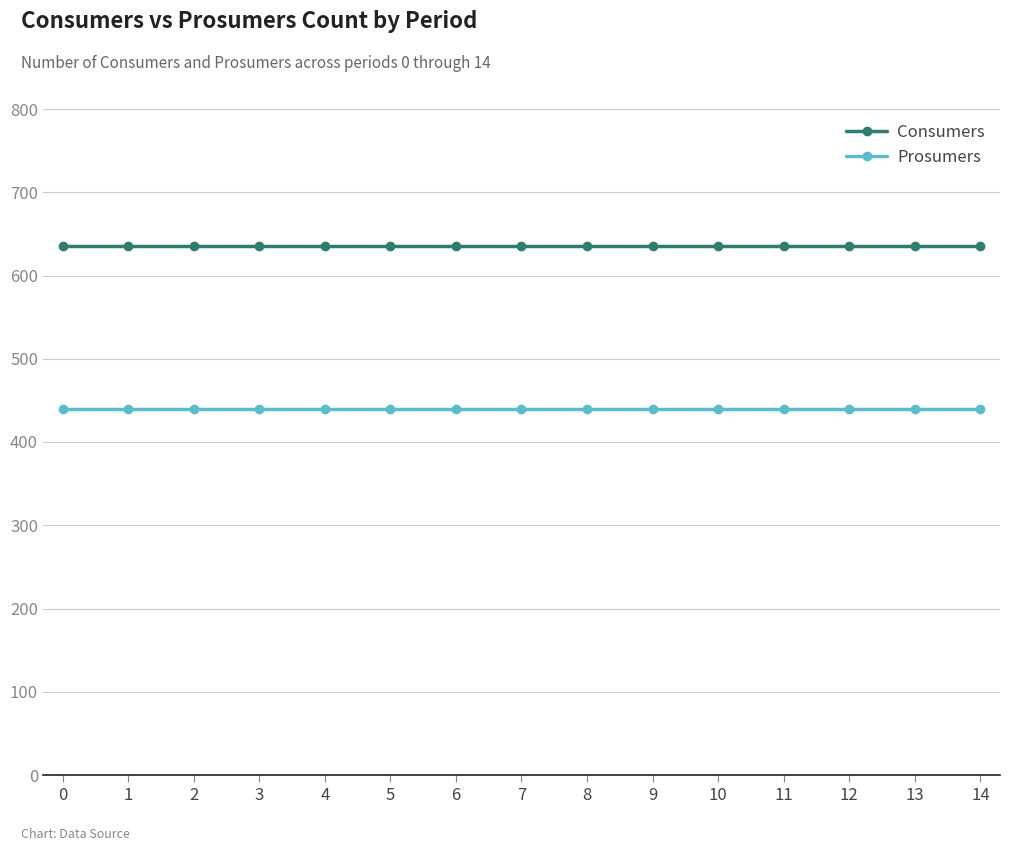

What is the difference between the highest and lowest values at 8?

195